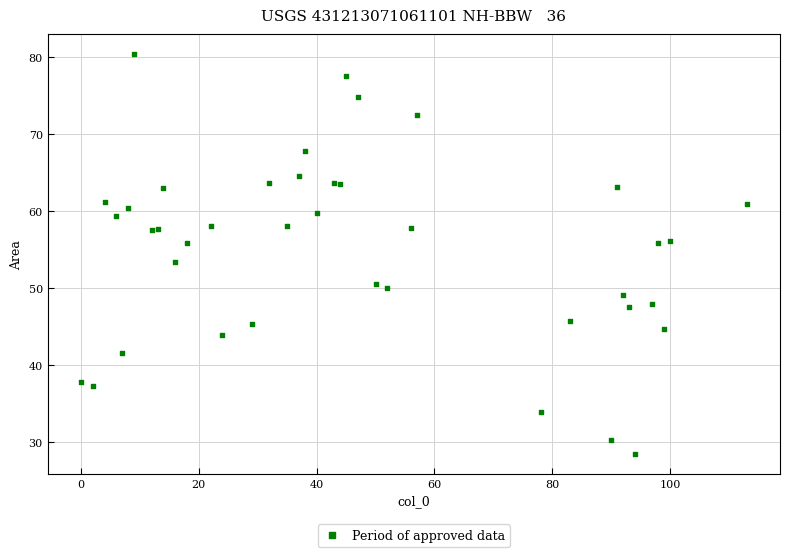

What Y value in the scatter plot is closest to 54?

53.4